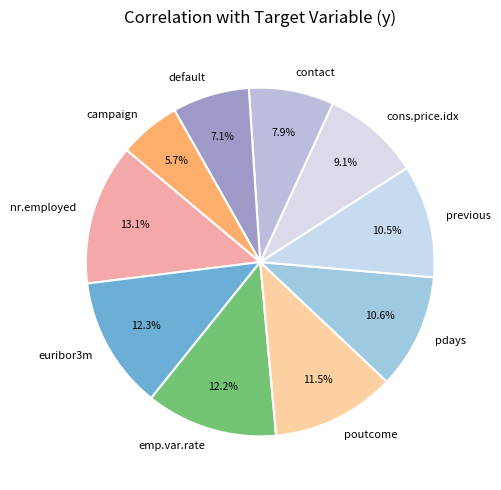

What percentage do cons.price.idx and contact together represent?

17.0%